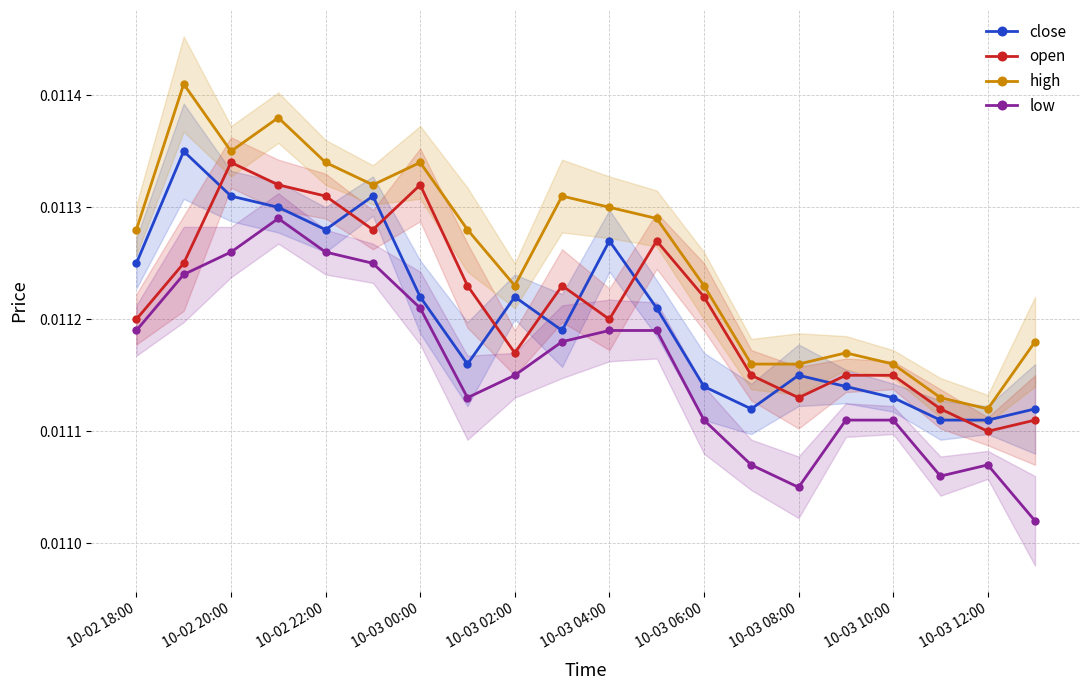

True or false: open has more than 1 points higher than both neighbors.

True